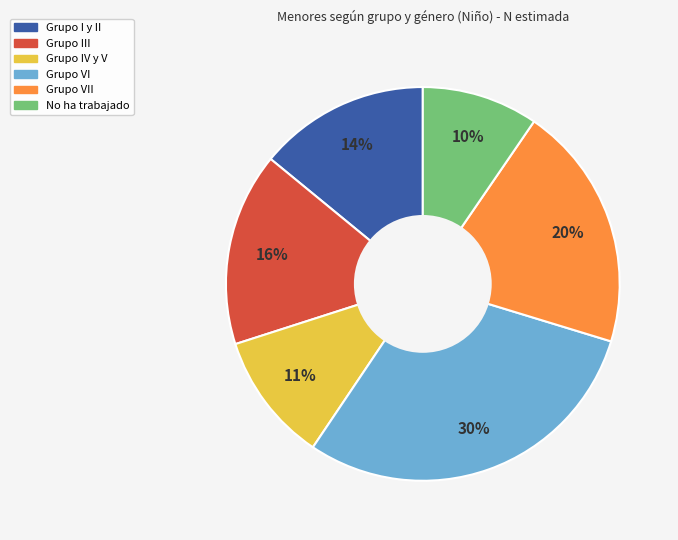

Count the number of slices in the pie.

6